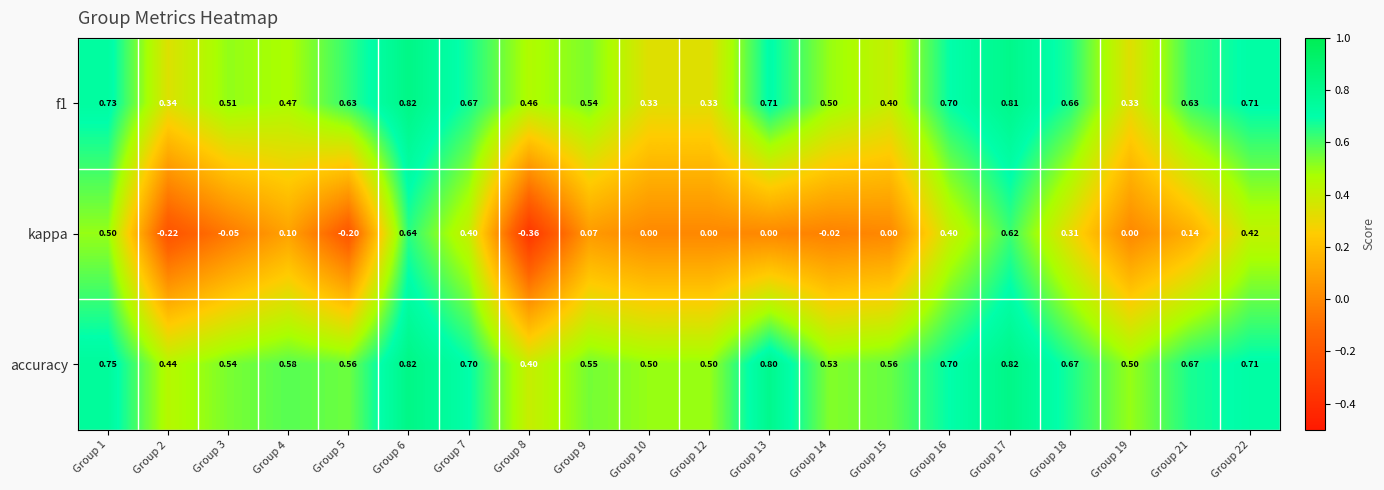

Which series changed the most between Group 5 and Group 15?

f1